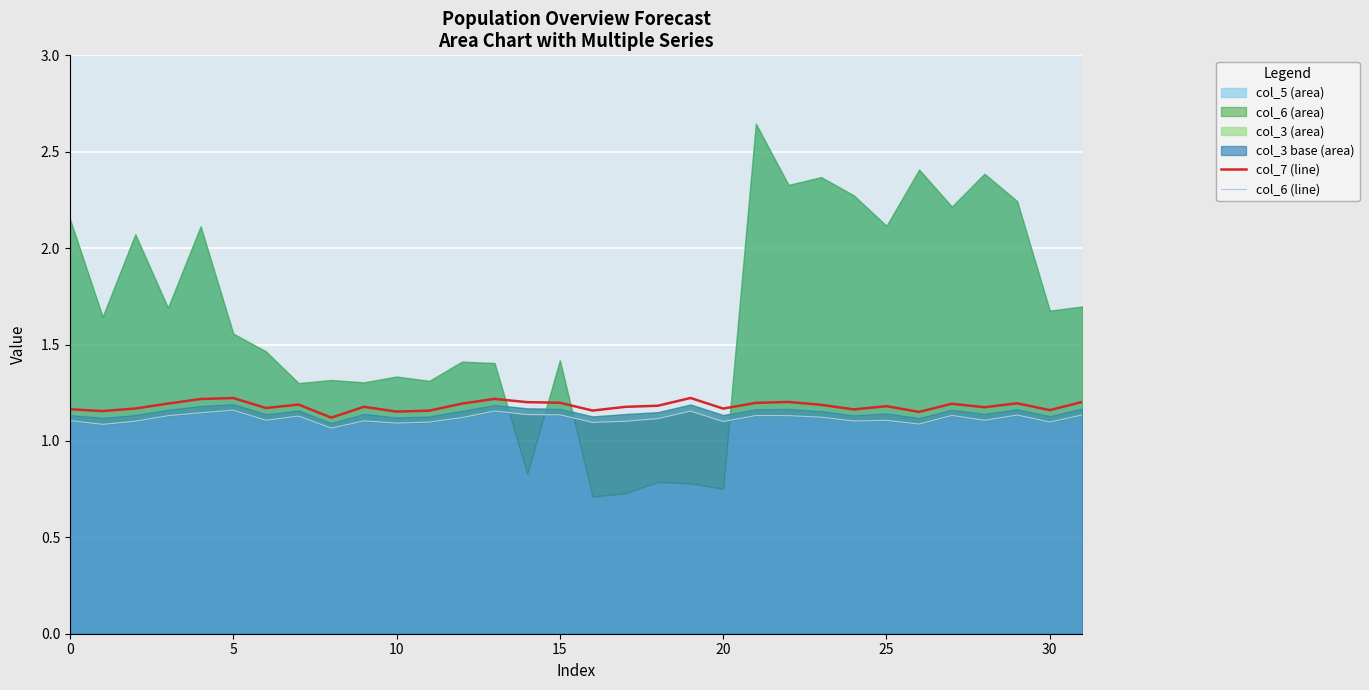

What is the sum of the col_6 line values at 18 and 29?

2.3